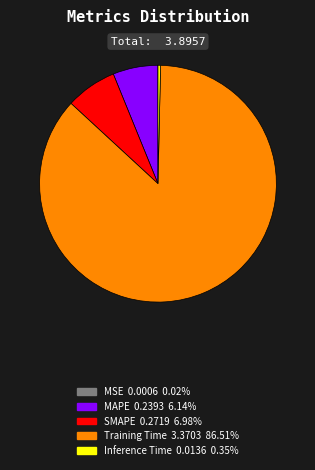

Combined, do Inference Time and MAPE account for over 50%?

No